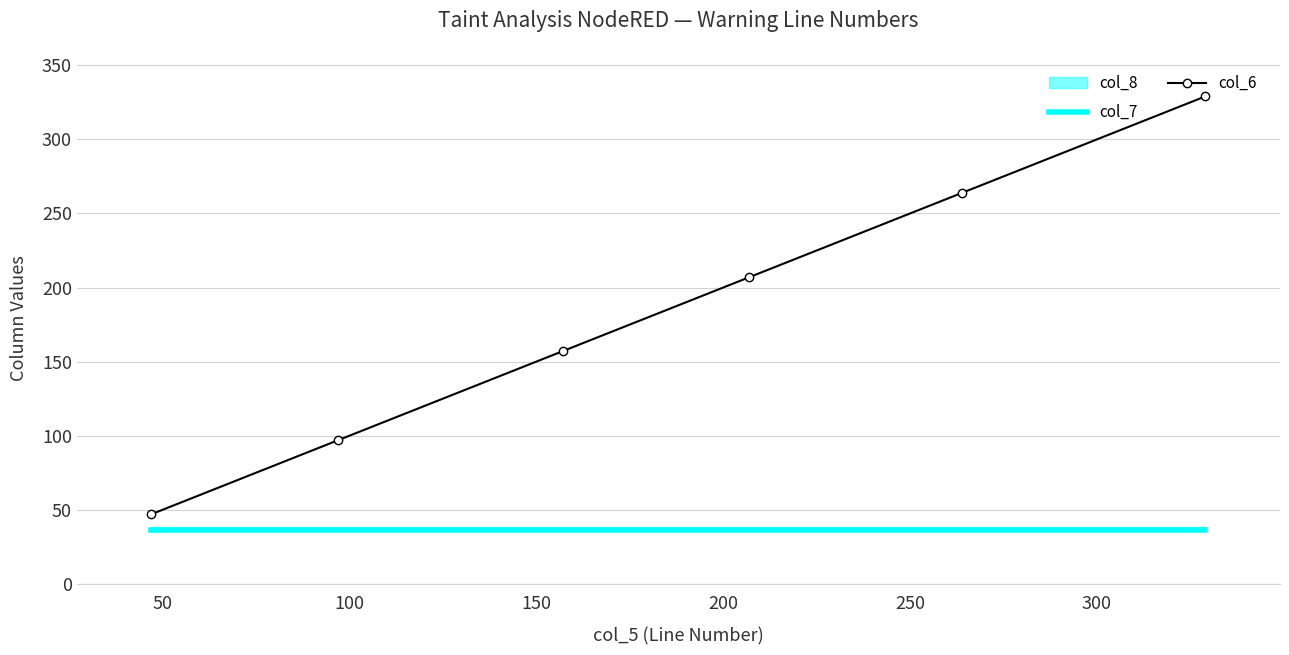

True or false: col_6 and col_7 intersect in this chart.

False